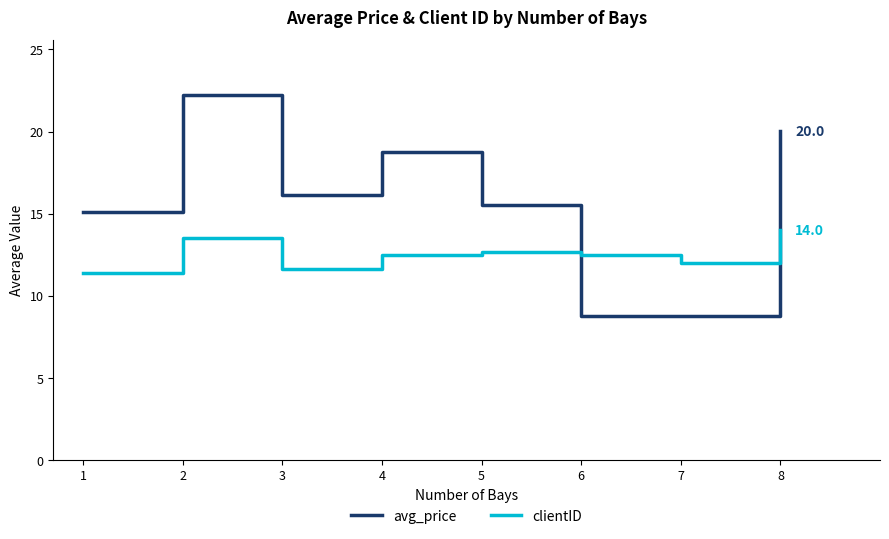

How many intersections are there between clientID and avg_price?

2